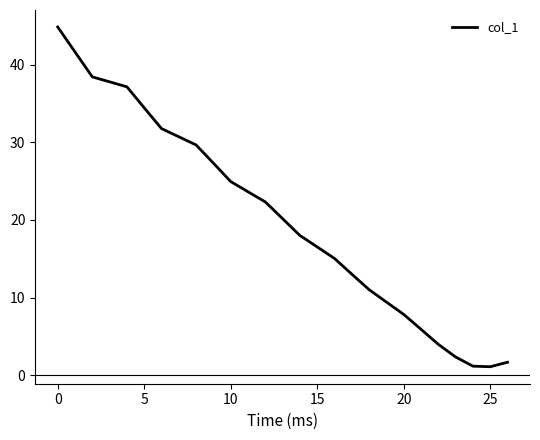

What is the maximum value shown in the chart?

44.9